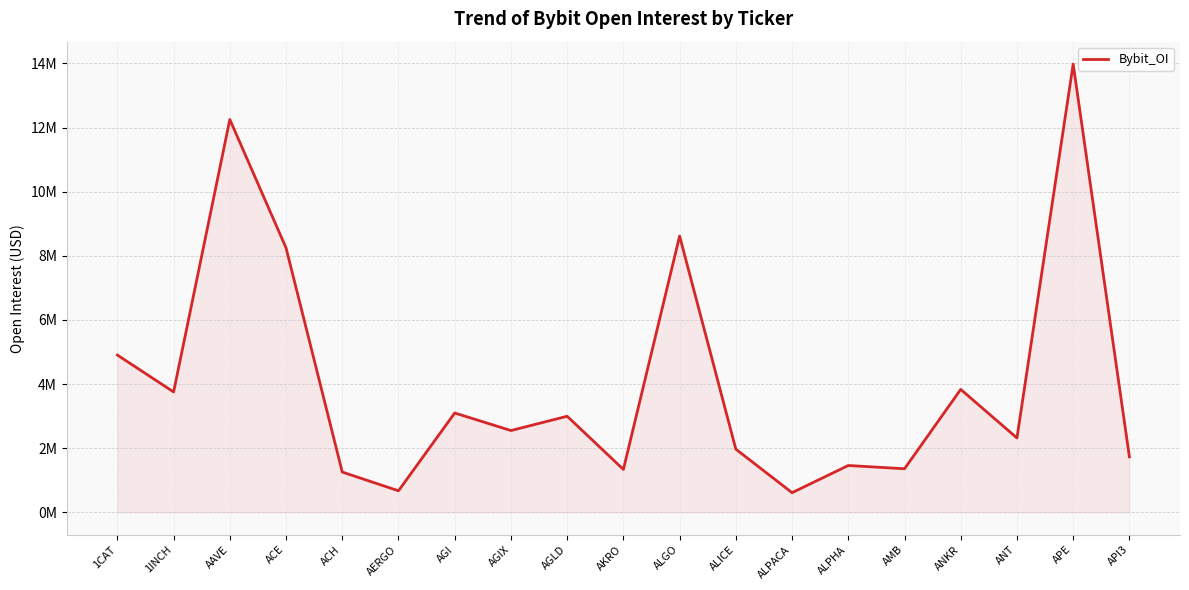

Reading right to left, transcribe all the data shown in this chart.

1730699	13980661	2319006	3834050	1359159	1461037	612619	1970657	8617425	1337979	2996367	2550995	3098790	672200	1256040	8248281	12252200	3754533	4905772